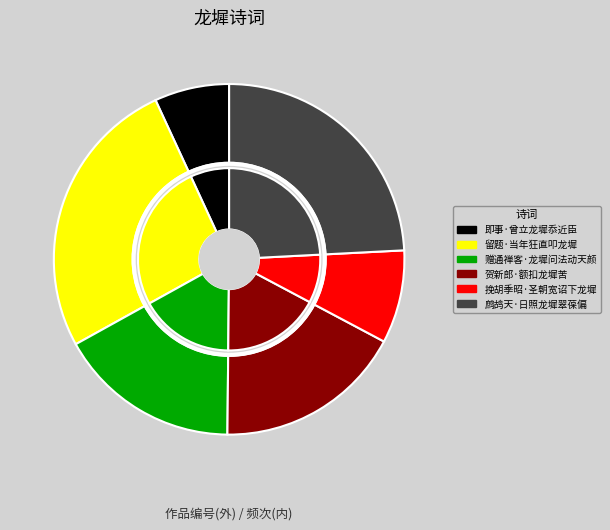

Which has a higher value, 留题·当年狂直叩龙墀 or 鹧鸪天·日照龙墀翠葆偏?

留题·当年狂直叩龙墀